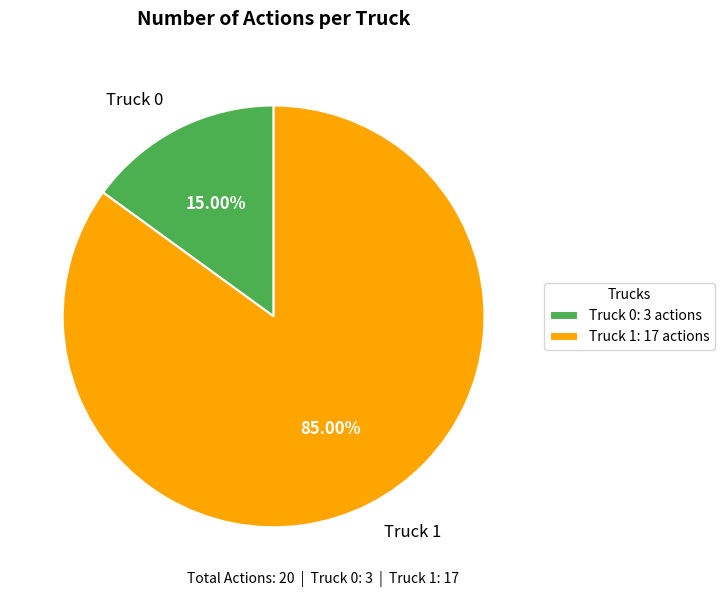

What percentage is the Truck 0 slice, to the nearest percent?

15%